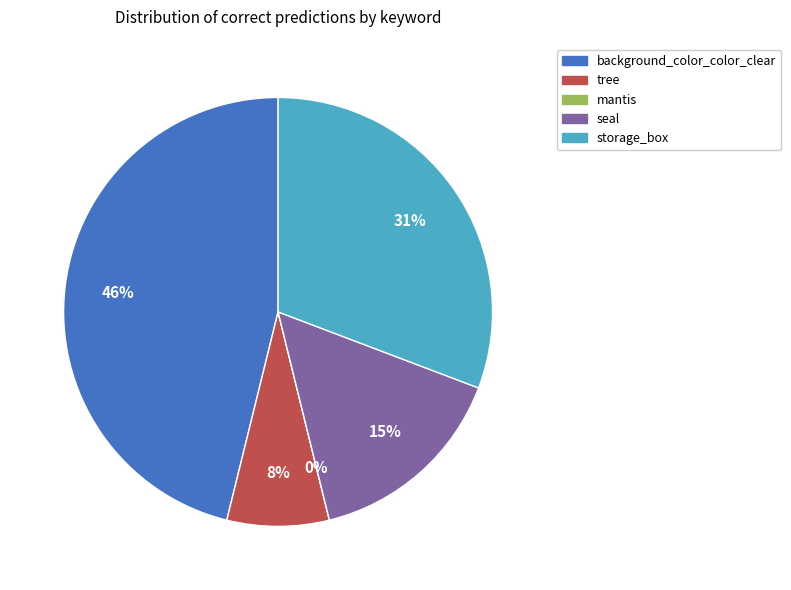

What is the largest slice in the pie chart?

background_color_color_clear